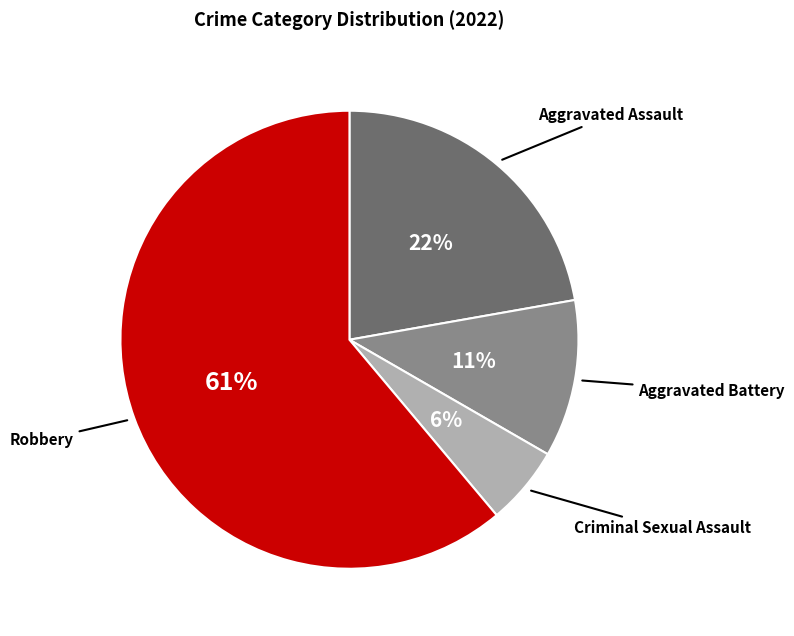

Is there a majority slice in this chart?

Yes